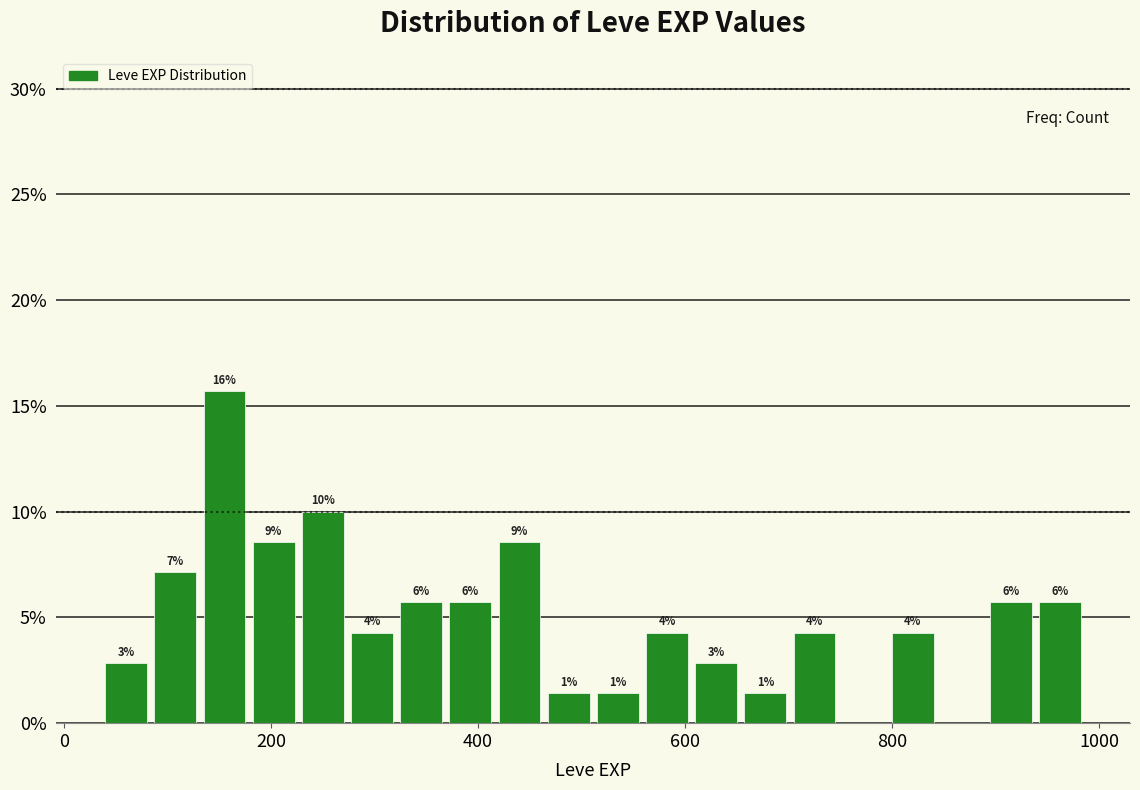

Read against the x-axis, roughly where is the centre of the tallest bar?

160